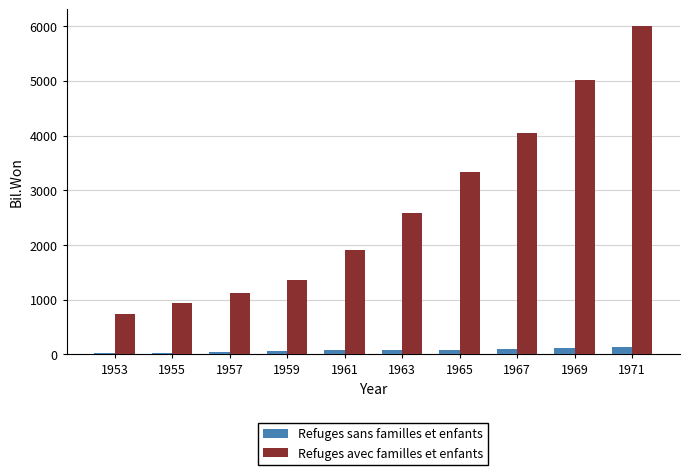

How many values in the Refuges sans familles et enfants series are below 83?

5